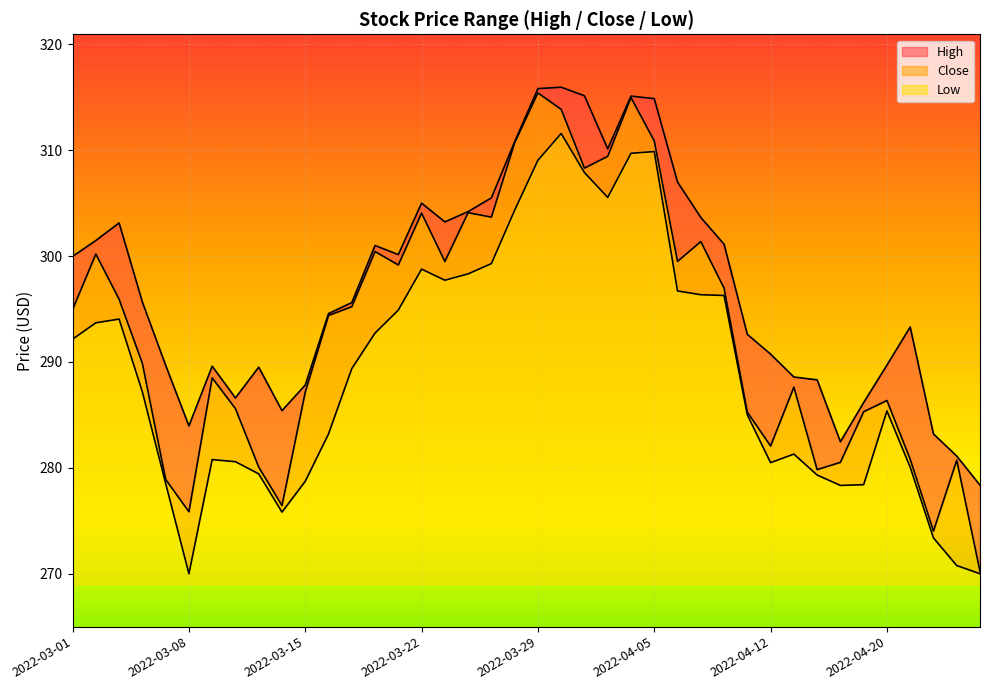

What is the difference between the maximum and minimum values in the Close series?

45.2